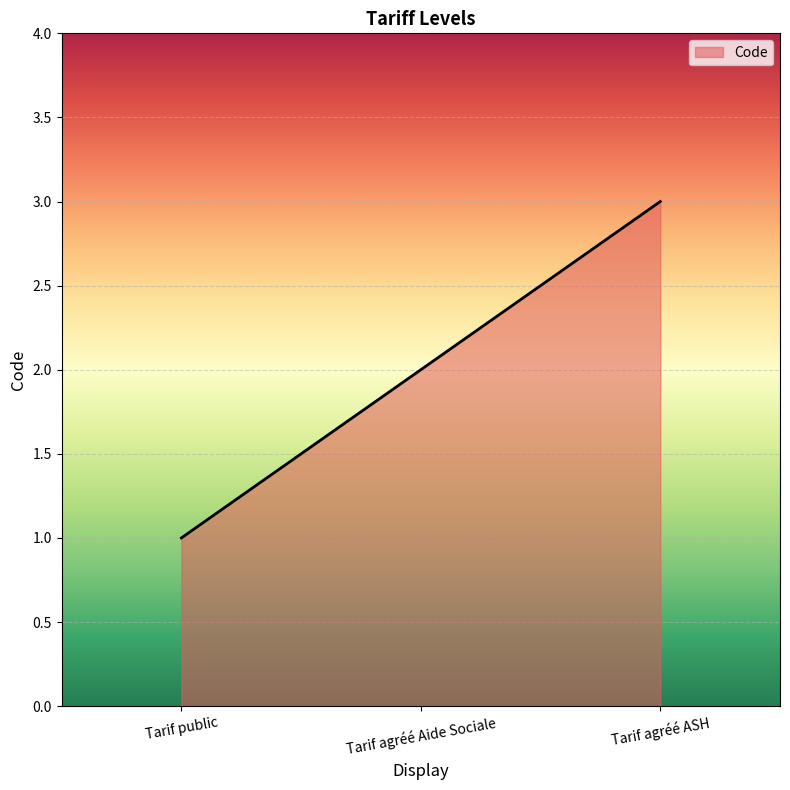

True or false: the data shows 2 at Tarif agréé ASH.

False